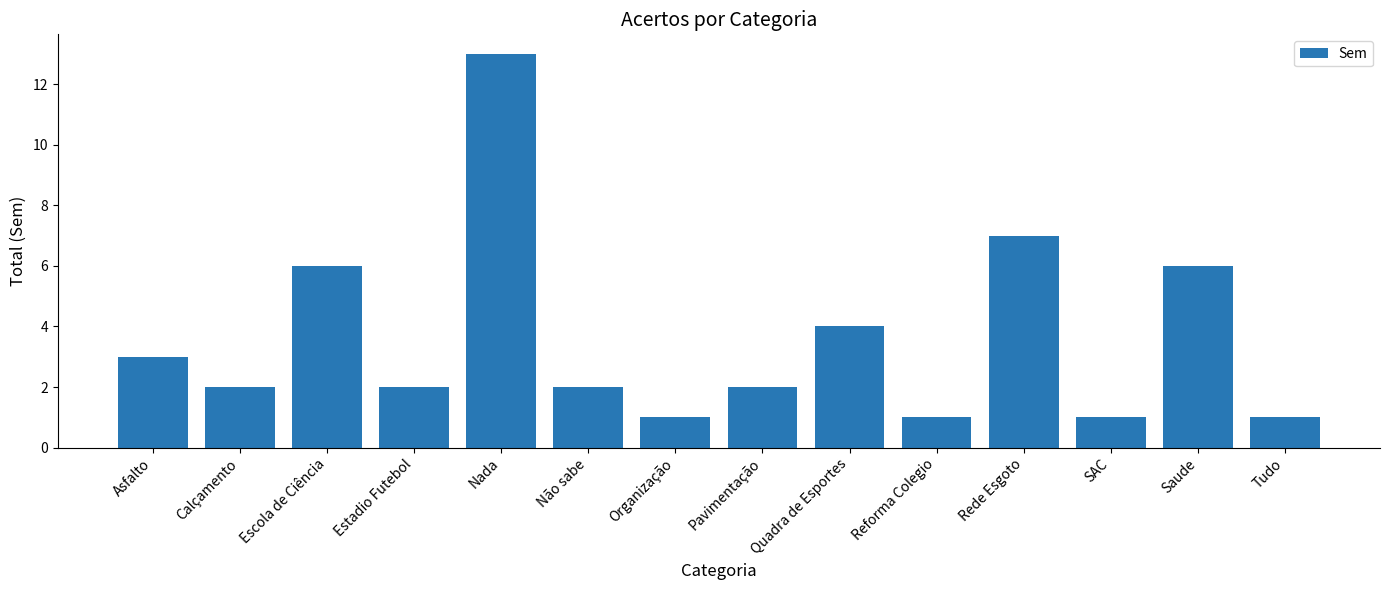

What is the label of the 11th bar from the right?

Estadio Futebol